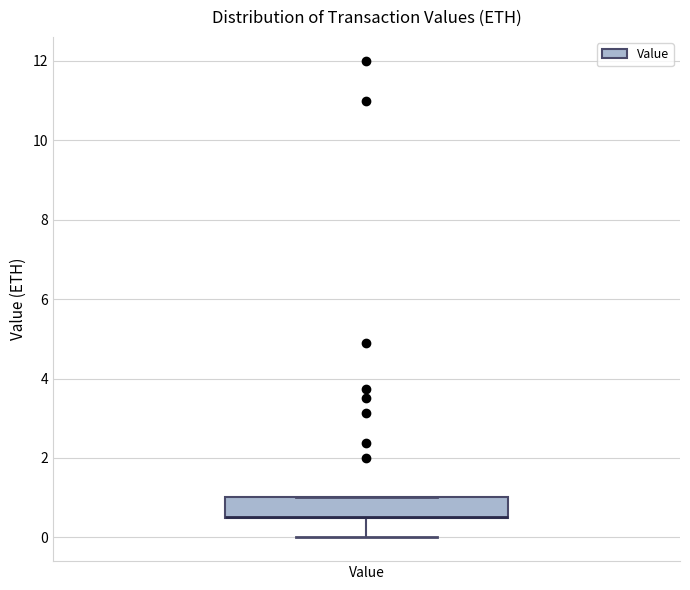

Read this box plot against the y-axis: the position of the median line, the range covered by the box, and the ends of both whiskers. The values are not printed on the chart, so give them approximately, as read against the axis.

median 0.6 (drawn on the box's lower edge), box 0.6 to 1.0, whiskers 0.0 to 1.0